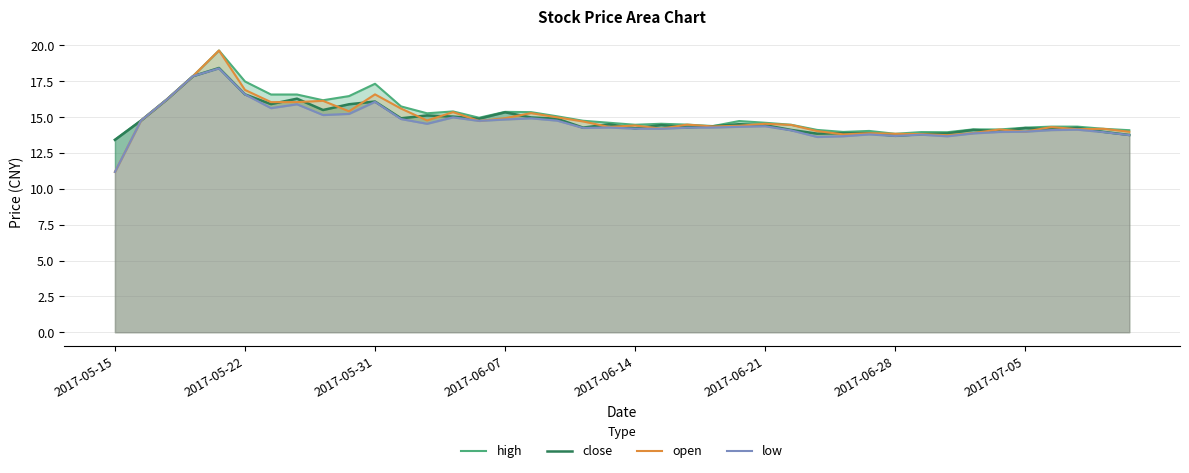

True or false: open has more than 2 points higher than both neighbors.

True